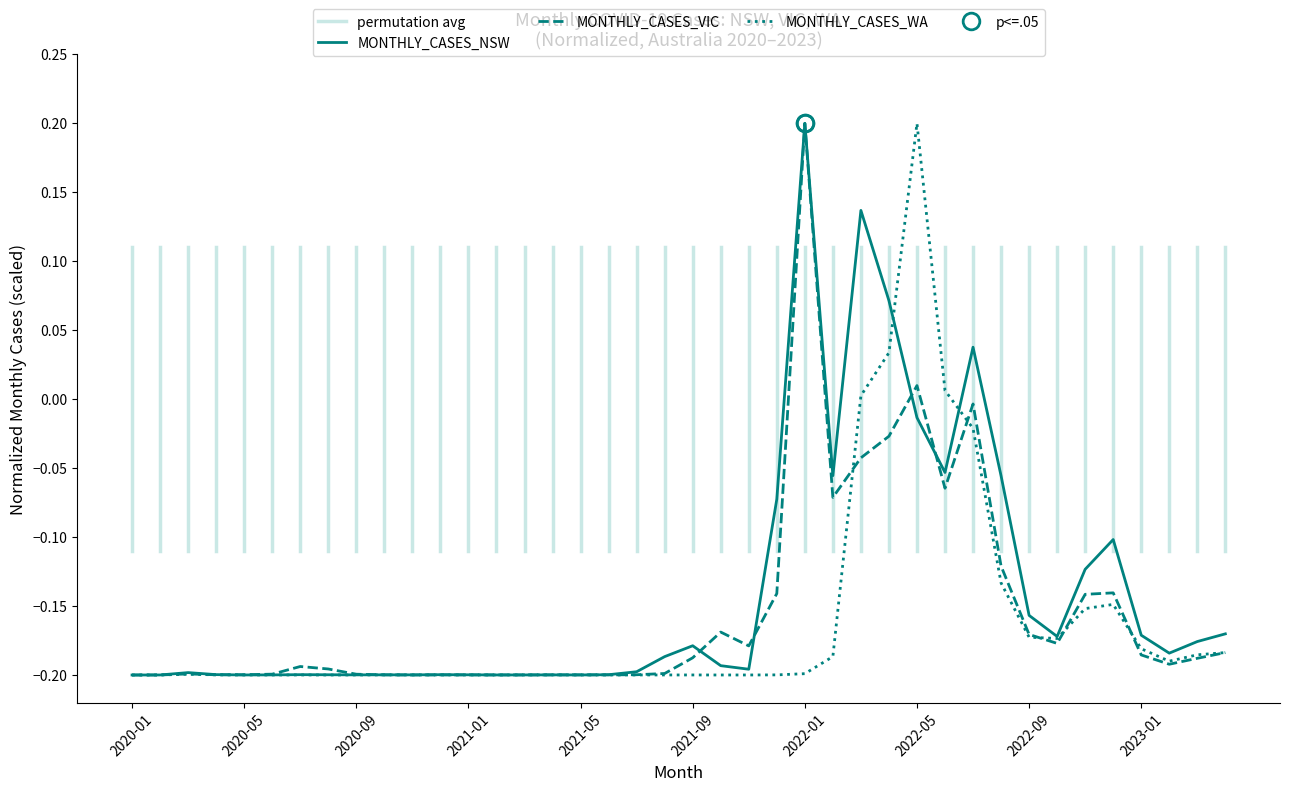

Which series has the widest spread of values?

MONTHLY_CASES_NSW